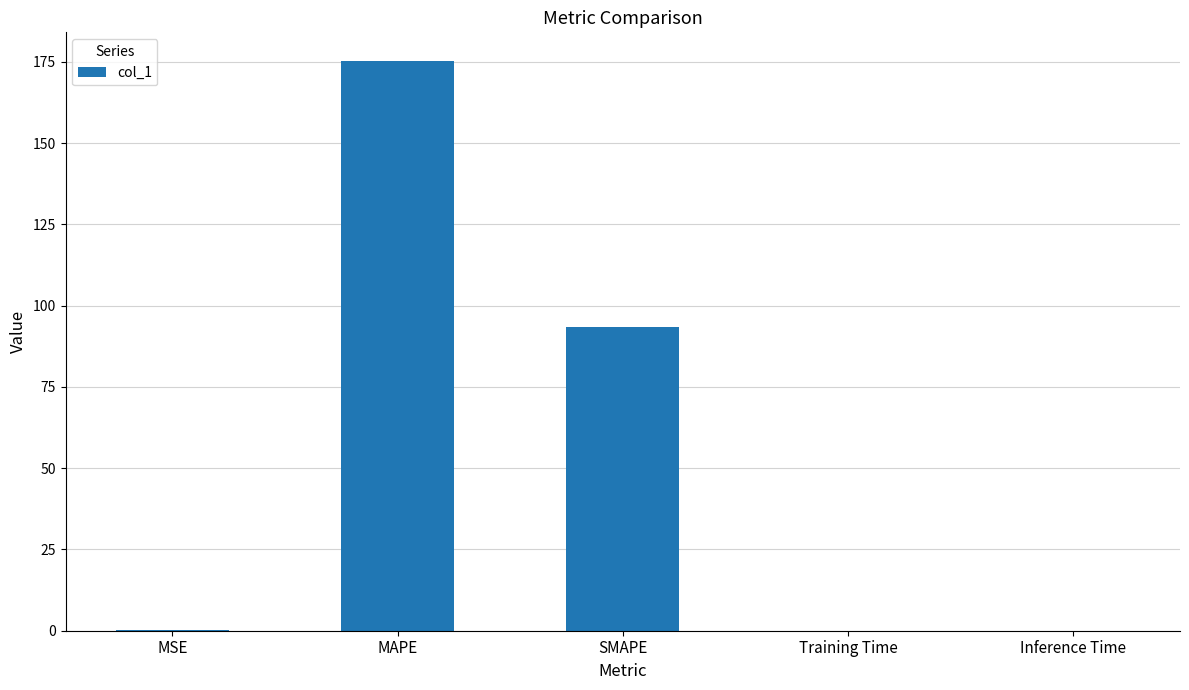

The chart shows a value of 0.0 at Inference Time. True or false?

True